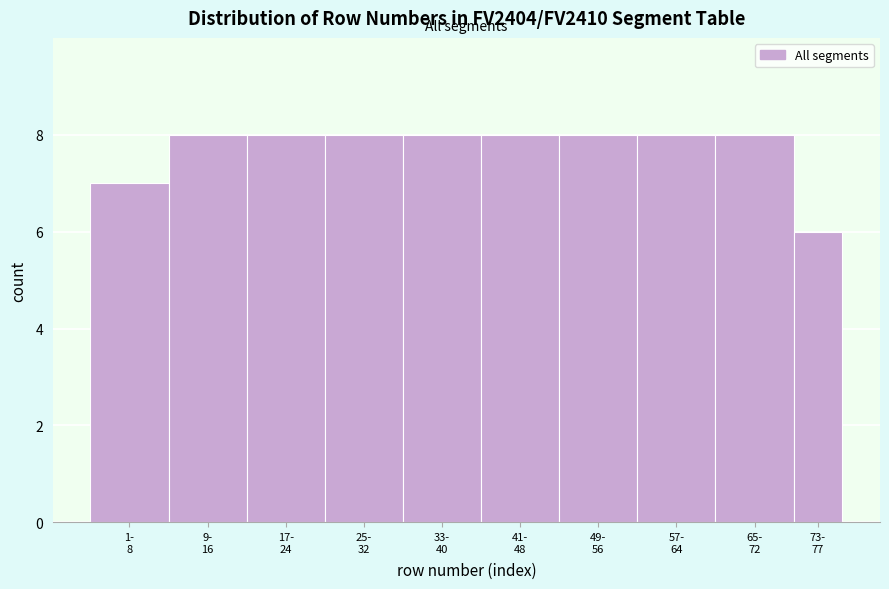

Reading right to left, extract all data points from this chart.

6	8	8	8	8	8	8	8	8	7